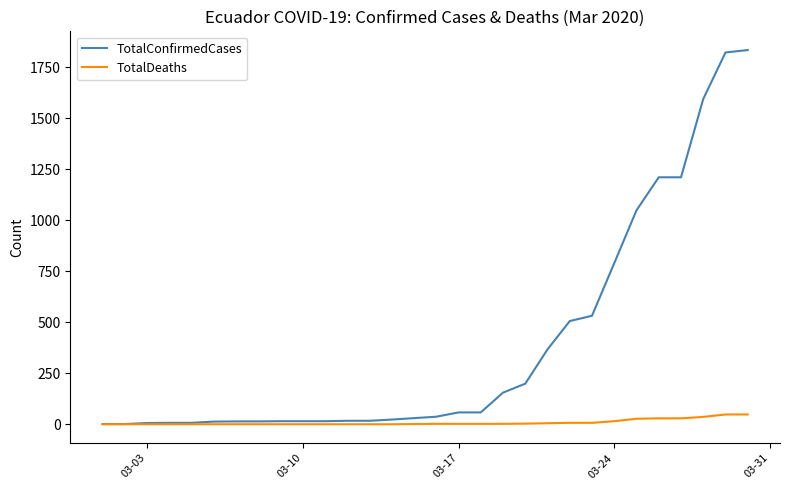

Which series has the largest total across all categories?

TotalConfirmedCases